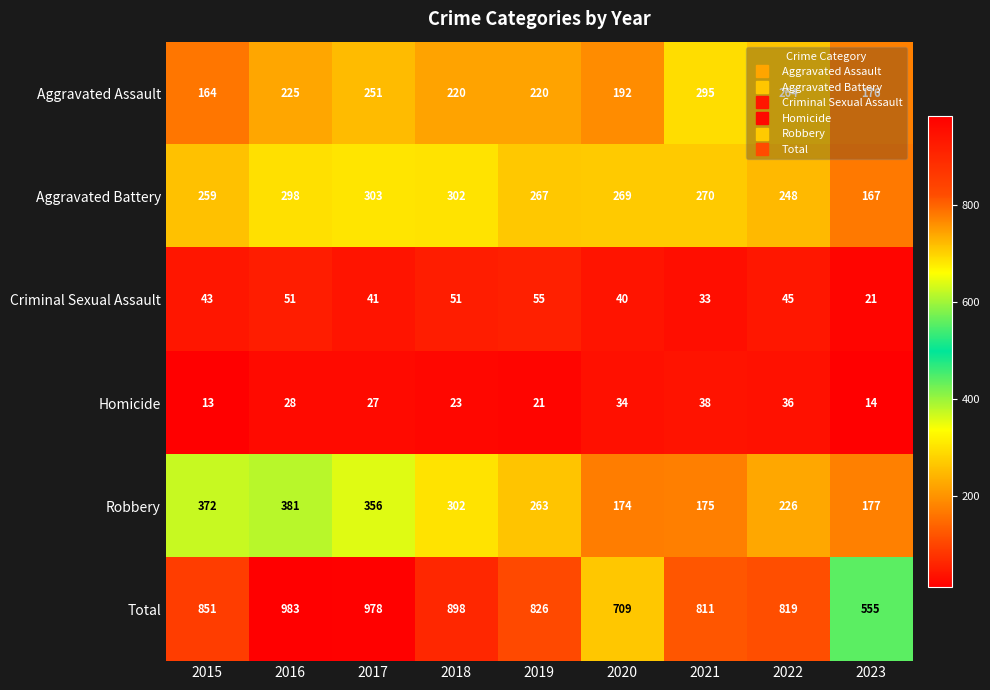

At which category is the sum across all series the highest?

2016